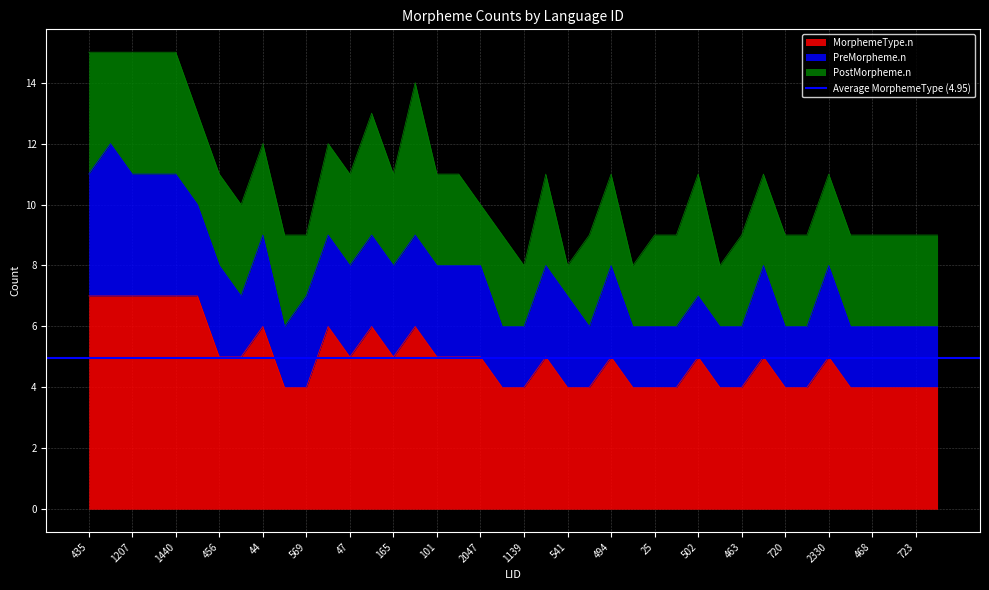

The PreMorpheme.n series shows 3 at 44. True or false?

True